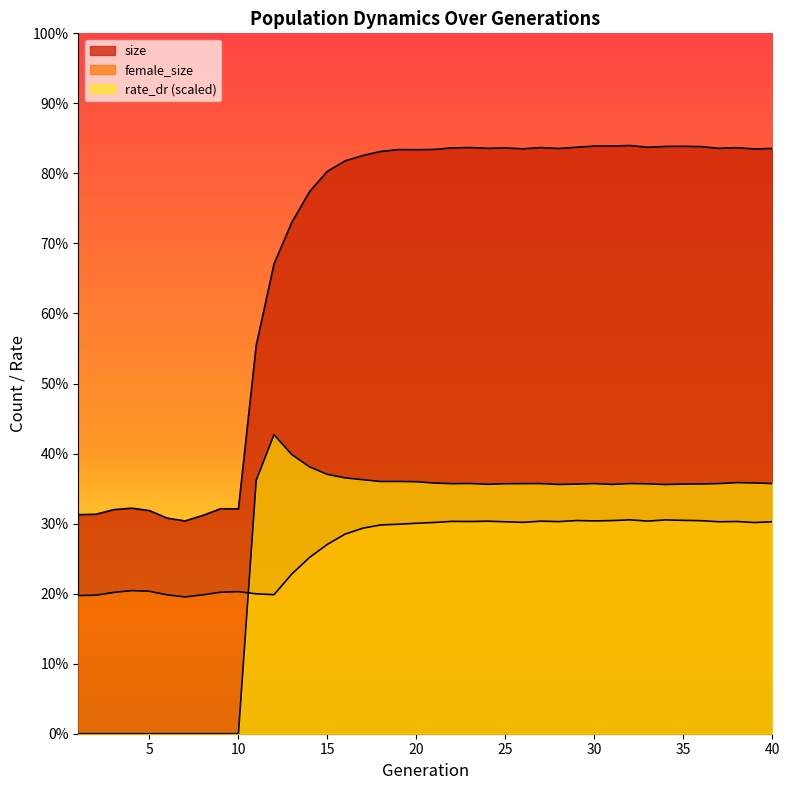

Reading right to left, list all the values displayed in this chart.

size: 40=208918.0	39=208717.0	38=209194.0	37=208965.0	36=209560.0	35=209674.0	34=209635.0	33=209325.0	32=209960.0	31=209772.0	30=209756.0	29=209345.0	28=208887.0	27=209226.0	26=208788.0	25=209083.0	24=208947.0	23=209232.0	22=209110.0	21=208549.0	20=208462.0	19=208503.0	18=207847.0	17=206404.0	16=204482.0	15=200750.0	14=193520.0	13=182541.0	12=167687.0	11=138592.0	10=80270.0	9=80300.0	8=77922.0	7=75946.0	6=76941.0	5=79630.0	4=80506.0	3=79977.0	2=78349.0	1=78178.0
female_size: 40=75660.0	39=75381.0	38=75755.0	37=75659.0	36=76046.0	35=76161.0	34=76323.0	33=75900.0	32=76346.0	31=76083.0	30=75968.0	29=76098.0	28=75716.0	27=75875.0	26=75451.0	25=75653.0	24=75862.0	23=75747.0	22=75798.0	21=75413.0	20=75120.0	19=74783.0	18=74523.0	17=73380.0	16=71275.0	15=67596.0	14=62946.0	13=57010.0	12=49636.0	11=49940.0	10=50706.0	9=50513.0	8=49579.0	7=48825.0	6=49570.0	5=50849.0	4=51089.0	3=50445.0	2=49450.0	1=49322.0
rate_dr: 40=89276.5	39=89516.8	38=89616.8	37=89271.5	36=89148.0	35=89108.5	34=88935.5	33=89191.5	32=89284.0	31=88981.5	30=89280.0	29=89088.2	28=88971.5	27=89277.8	26=89265.0	25=89218.0	24=89022.5	23=89310.2	22=89242.8	21=89471.0	20=89947.8	19=90039.5	18=90022.8	17=90665.5	16=91312.0	15=92571.8	14=95235.2	13=99648.5	12=106717.5	11=90421.2	10=0.0	9=0.0	8=0.0	7=0.0	6=0.0	5=0.0	4=0.0	3=0.0	2=0.0	1=0.0